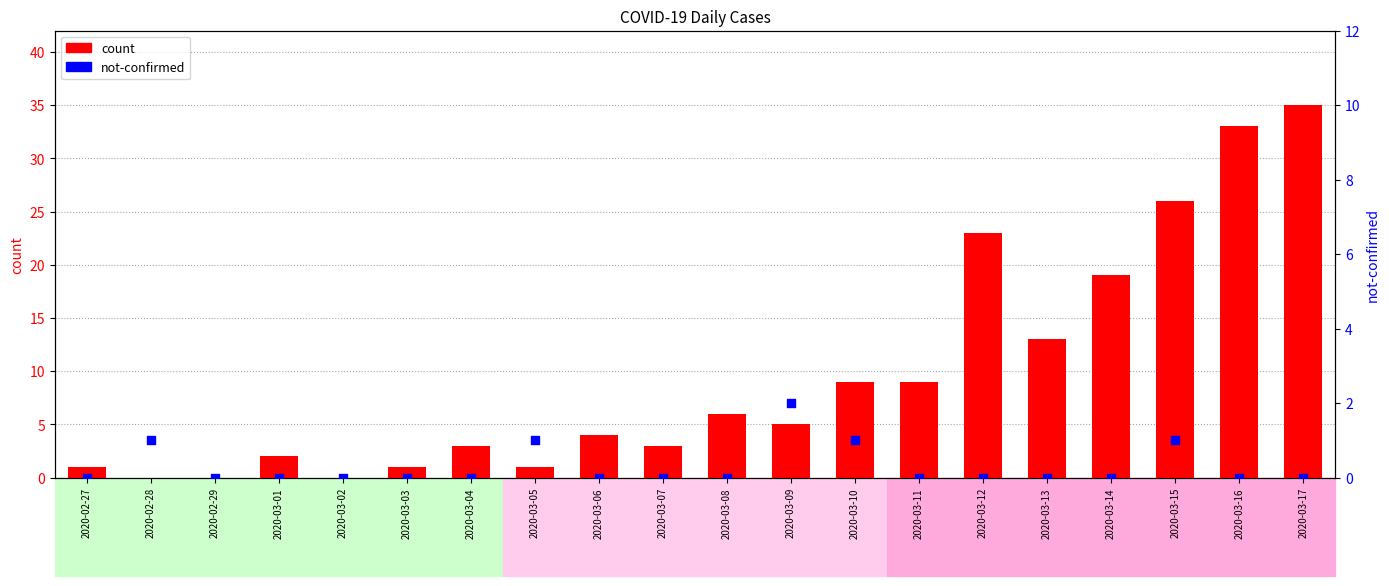

What are all the series names shown in the legend?

count, not-confirmed